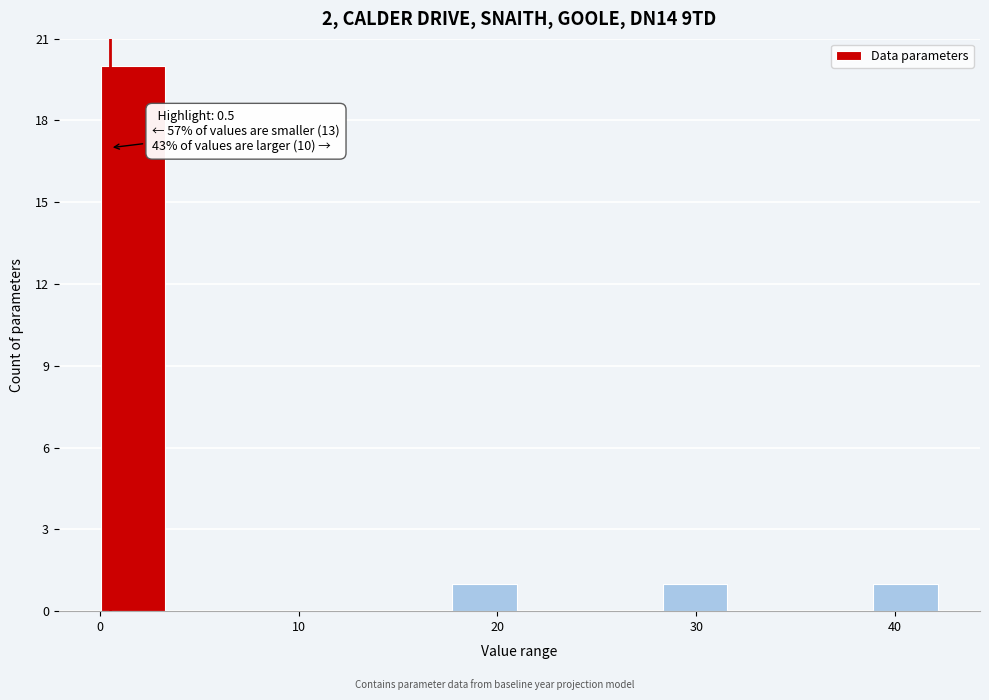

Read against the x-axis, roughly where is the centre of the tallest bar?

2